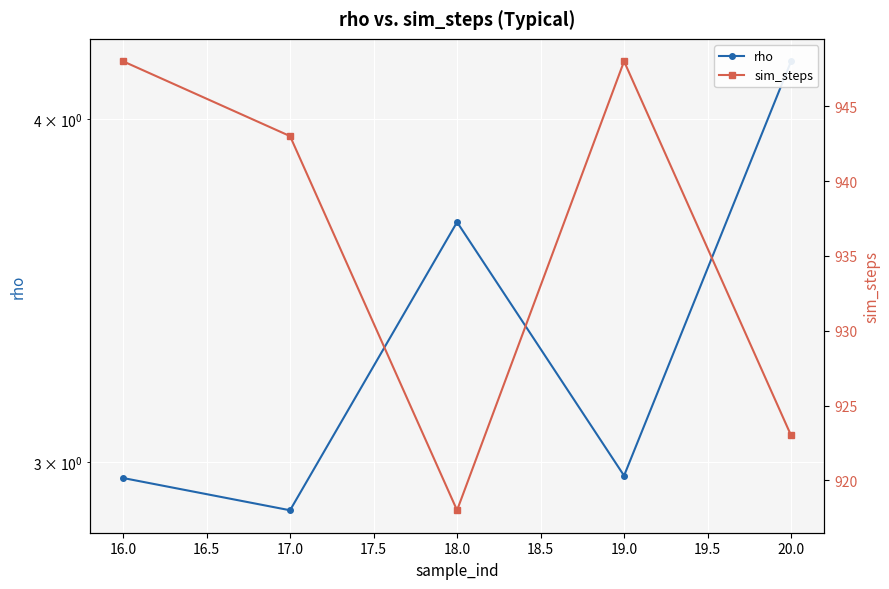

Is it true that rho equals 1.6 at 19.0?

False